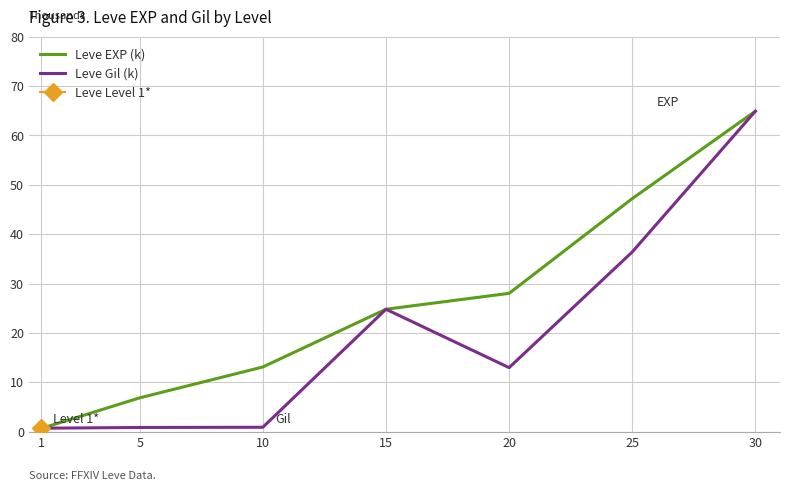

What is the difference between the second highest and minimum values in the Leve EXP (k) series?

46.6